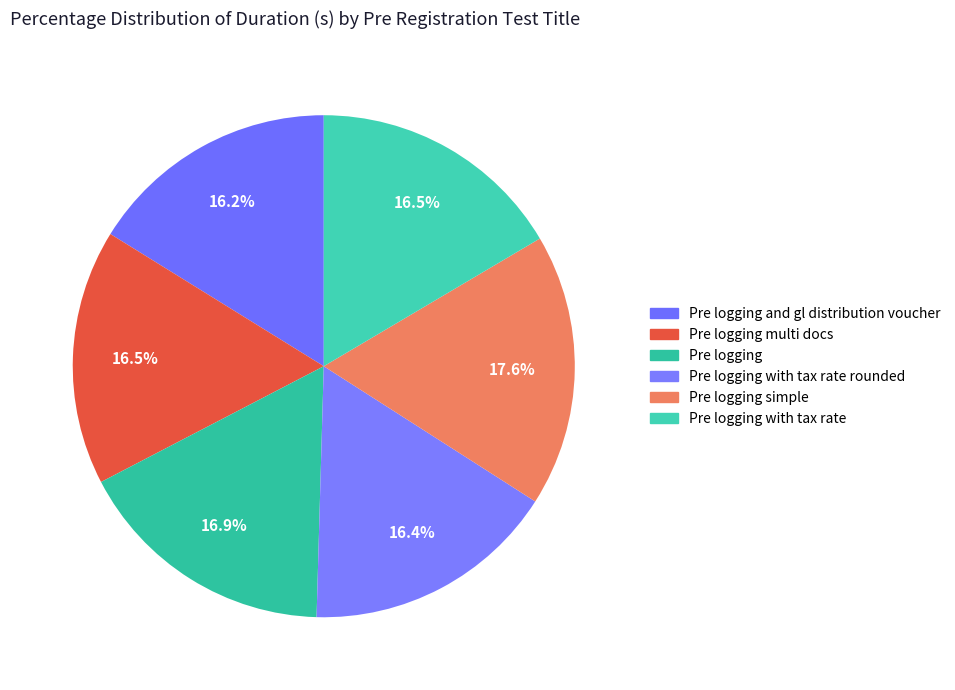

To the nearest percent, what portion does Pre logging simple represent?

18%